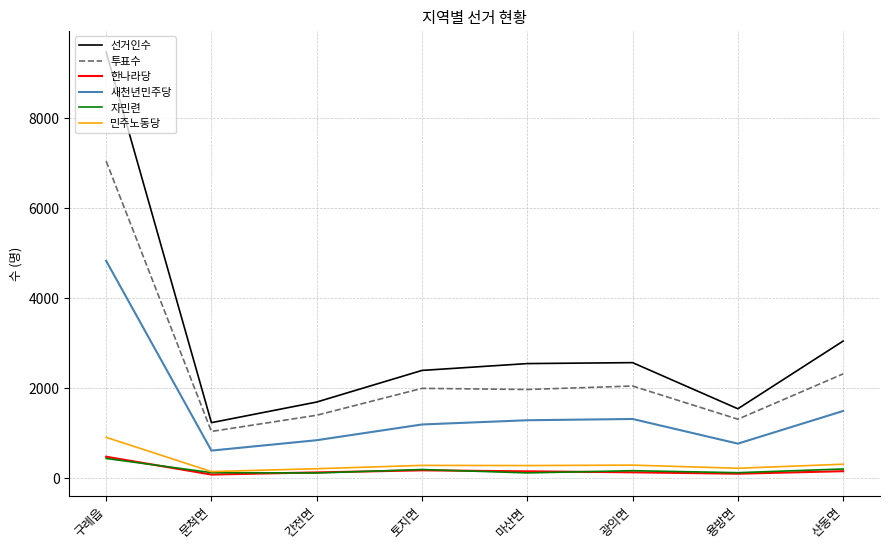

What is the highest value of the 선거인수 series?

9476